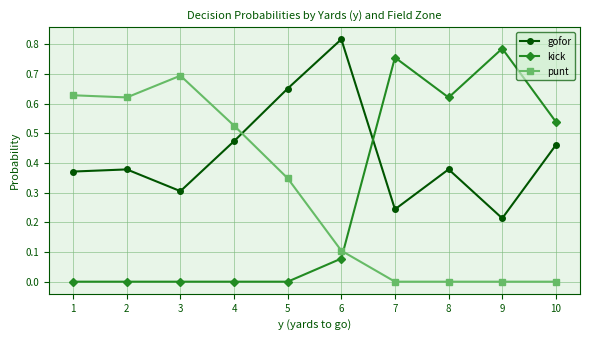

Rank the series at 8 from lowest to highest value.

punt, gofor, kick